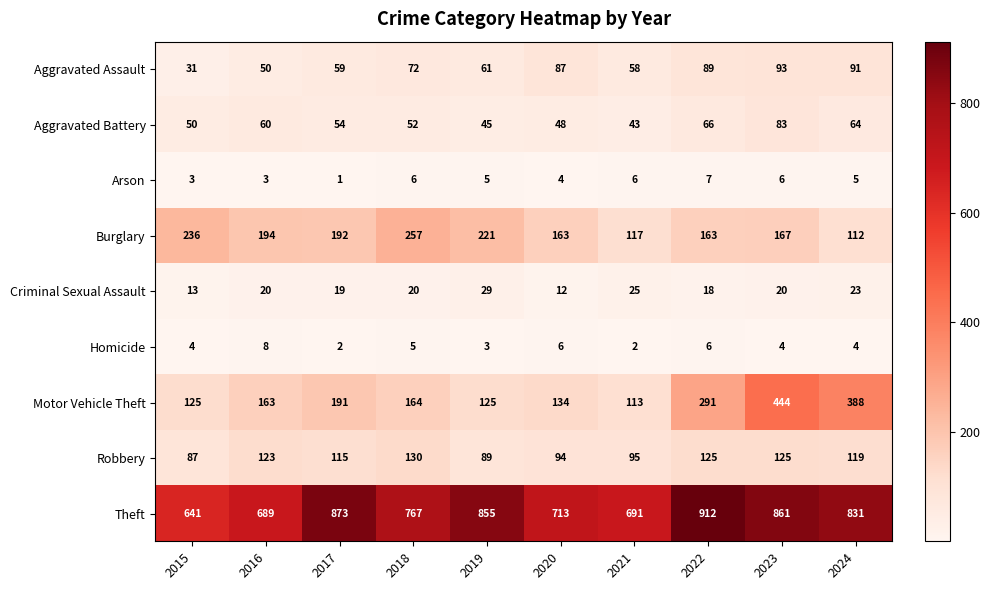

At how many categories does at least one series exceed 348?

10